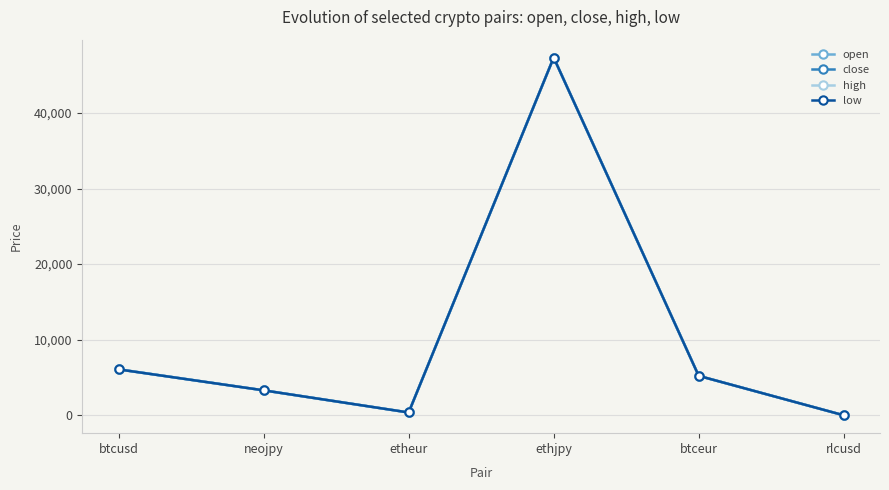

Rank the series by their maximum value, from lowest to highest.

open, close, high, low